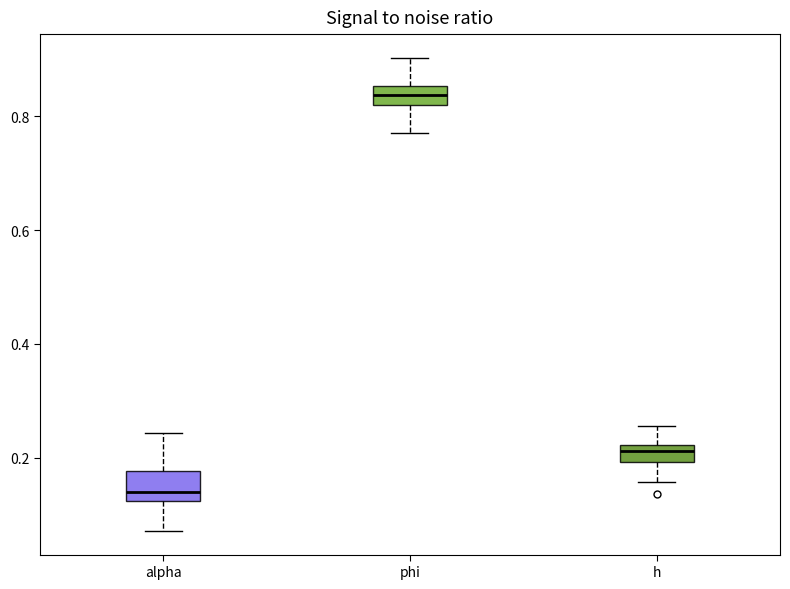

Reading left to right, transcribe this box plot: for each box, give where its median line is, the range the box spans, and where its two whiskers end, as read against the y-axis. The values are not printed on the chart, so give them approximately, as read against the axis.

alpha: median 0.14, box 0.12 to 0.18, whiskers 0.08 to 0.24
phi: median 0.84, box 0.82 to 0.86, whiskers 0.78 to 0.90
h: median 0.22 (just below the box's upper edge), box 0.20 to 0.22, whiskers 0.16 to 0.26